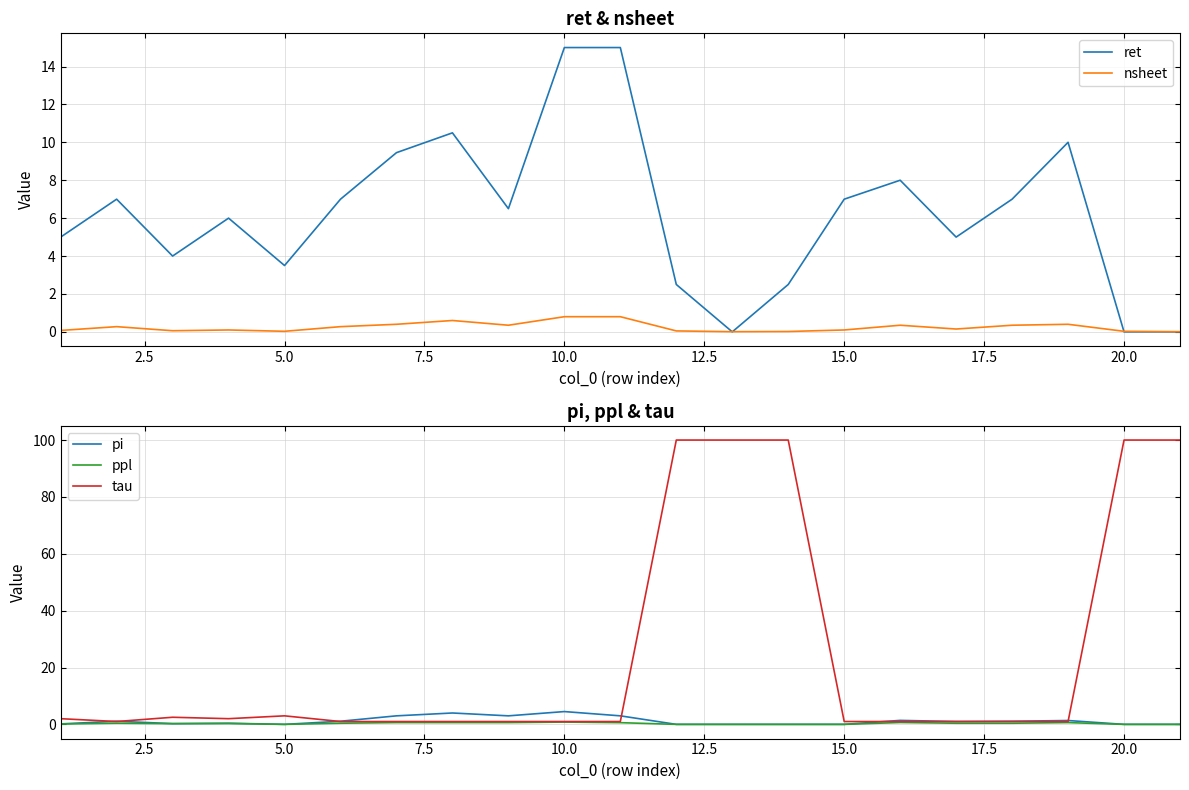

What is the maximum value for tau?

100.0